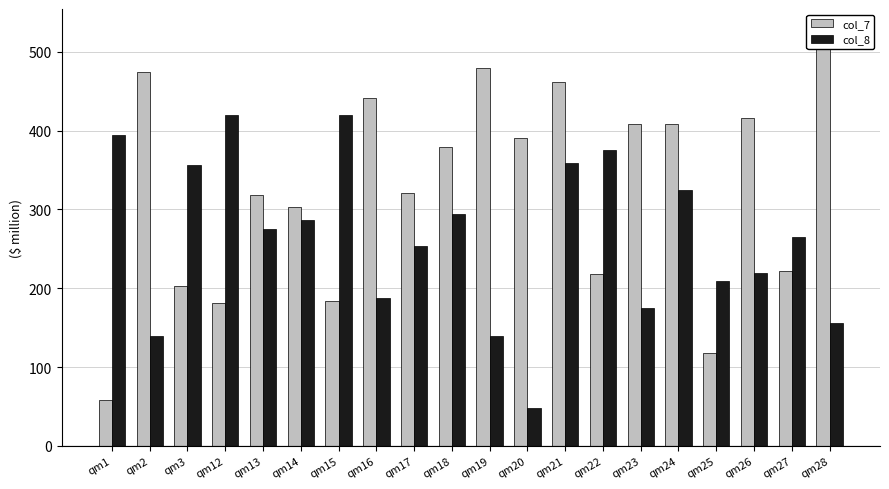

At which label does col_8 reach its minimum?

qm20